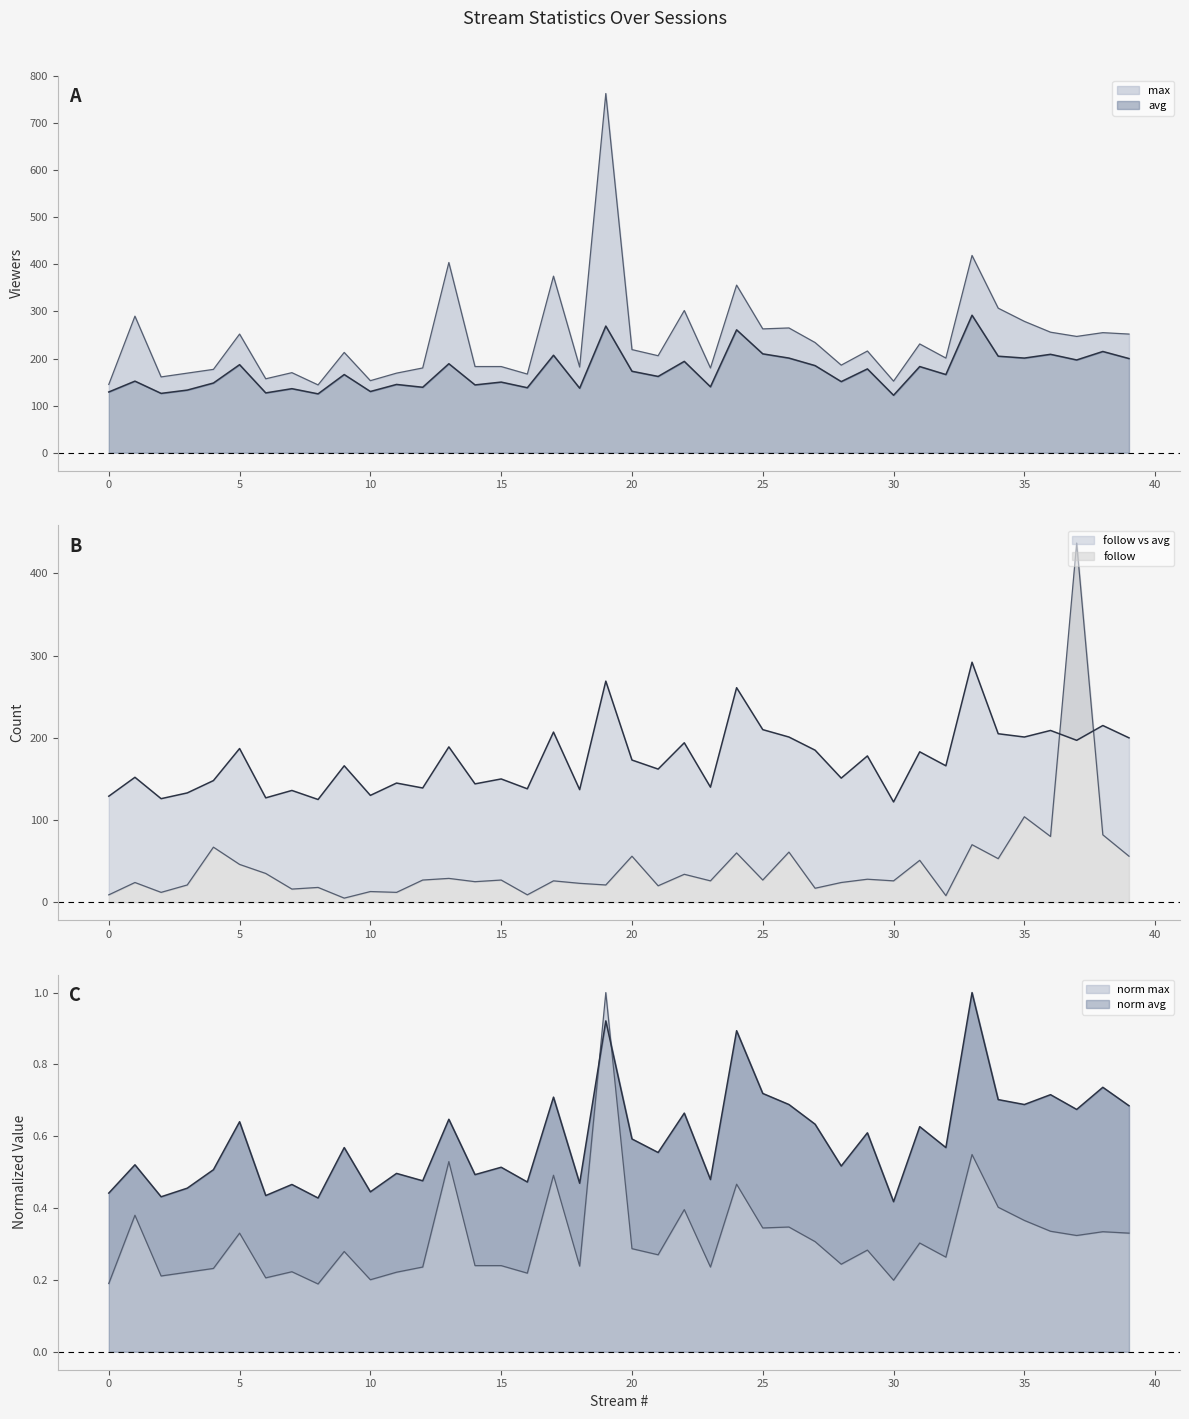

True or false: avg has more than 2 points higher than both neighbors.

True